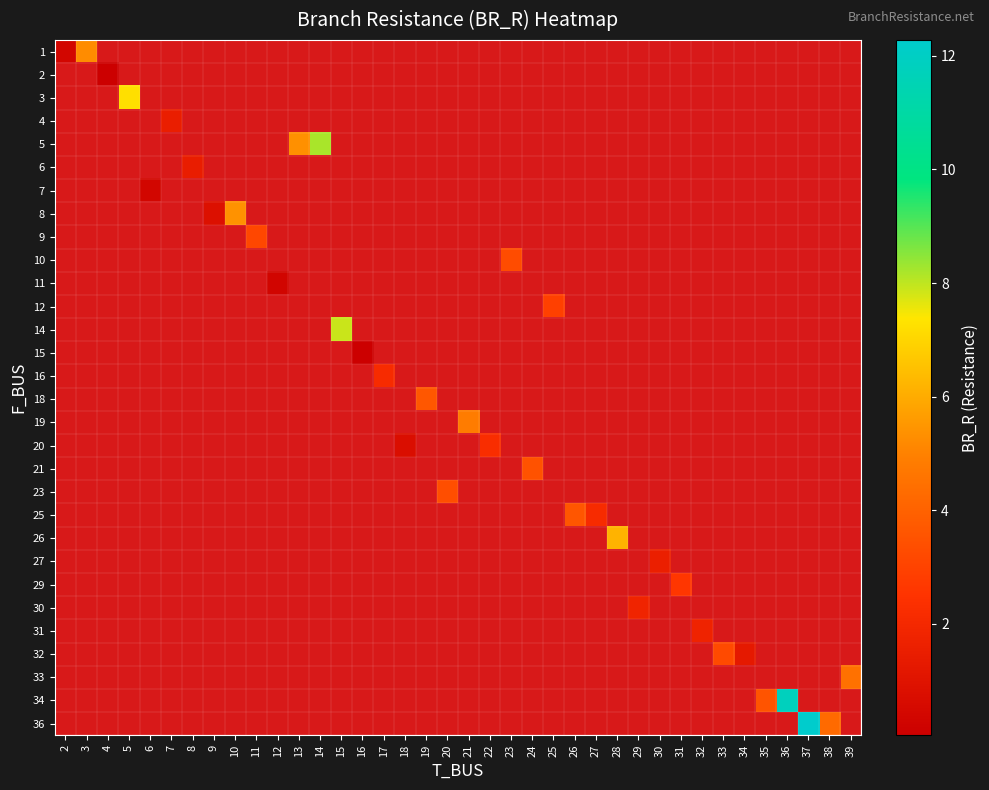

At 5, list the series in order from smallest to largest.

row_0, row_1, row_2, row_3, row_4, row_5, row_6, row_7, row_8, row_9, row_10, row_11, row_12, row_13, row_14, row_15, row_16, row_17, row_18, row_19, row_20, row_21, row_22, row_23, row_24, row_25, row_26, row_27, row_28, row_29